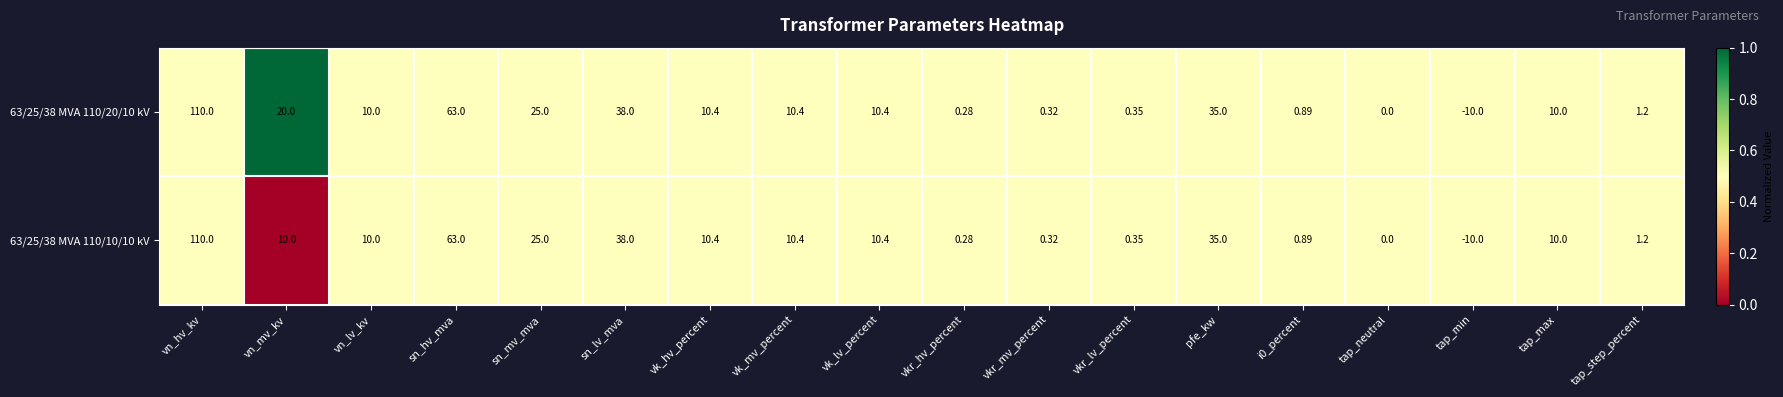

At which label does 63/25/38 MVA 110/20/10 kV first exceed 10?

vn_hv_kv